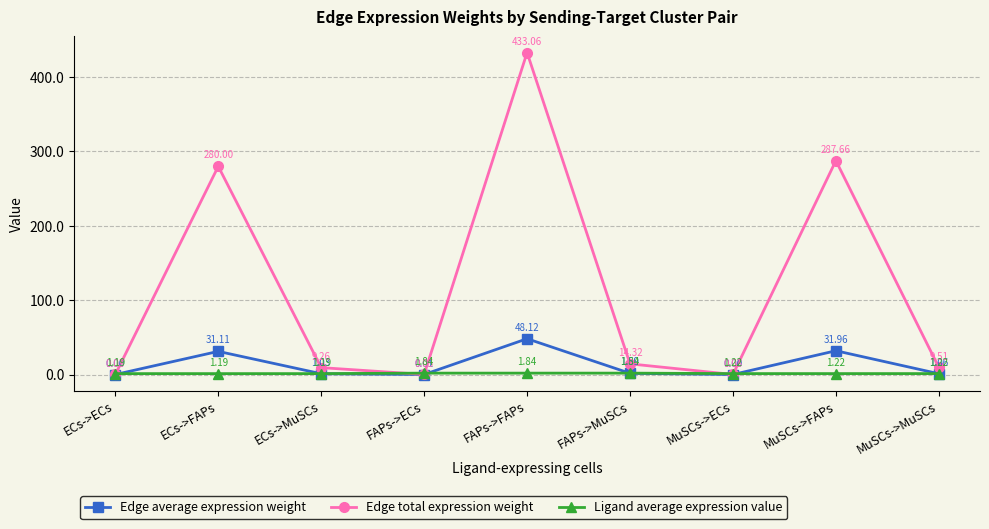

True or false: Edge average expression weight and Edge total expression weight intersect in this chart.

False